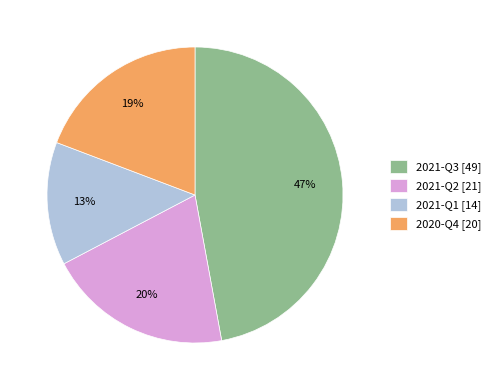

How many slices are in this pie chart?

4